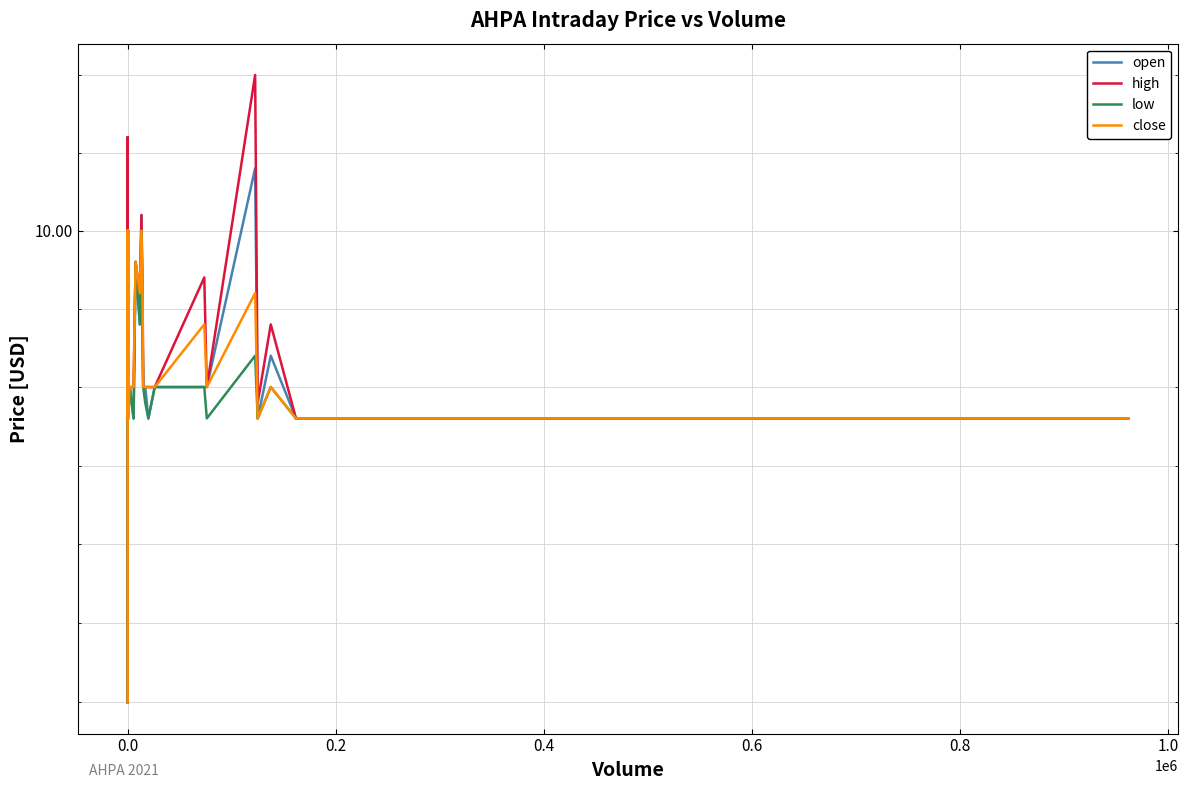

What are all the series names shown in the legend?

open, high, low, close